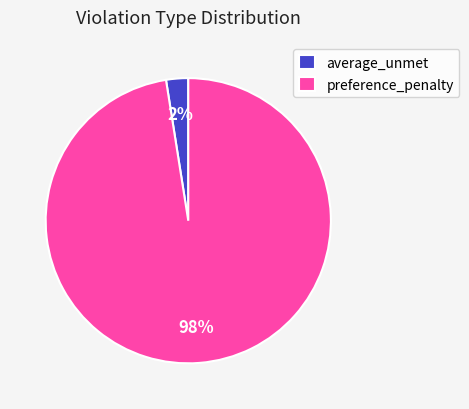

True or false: average_unmet accounts for 2% of the total.

True